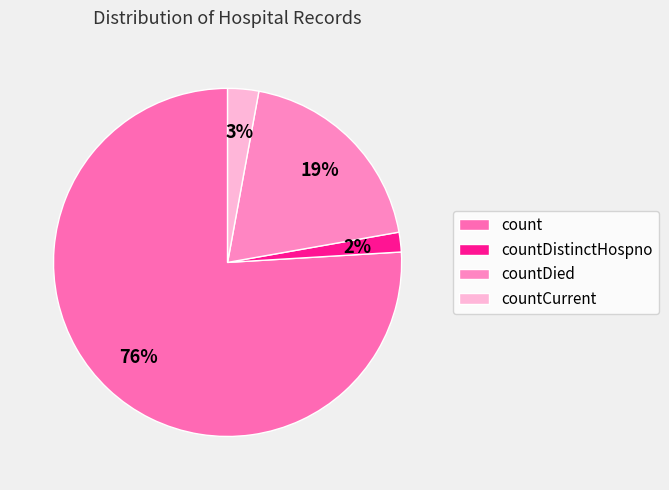

To the nearest percent, what percentage of the pie is countDied?

19%